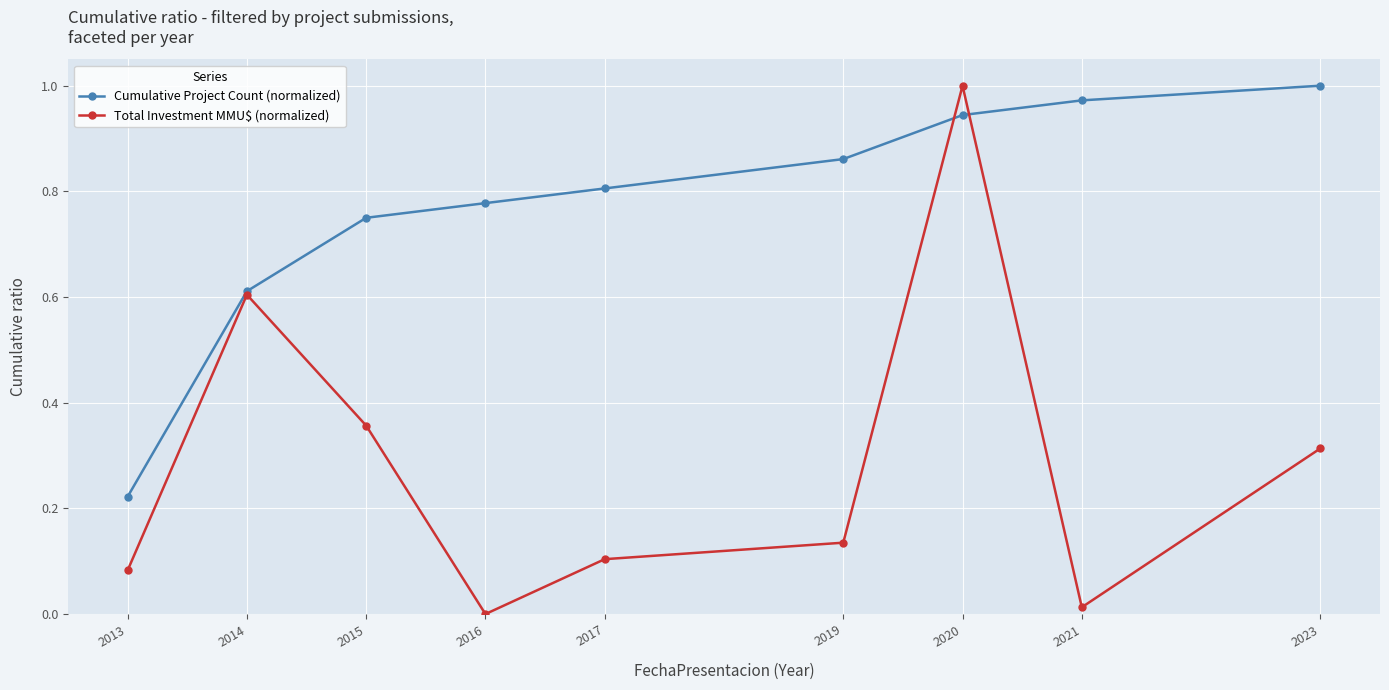

List the labels in order of Total Investment MMU$ (normalized) value, largest first.

2020, 2014, 2015, 2023, 2019, 2017, 2013, 2021, 2016